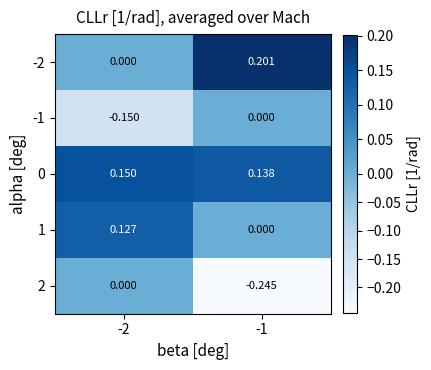

Is the value of -2 at -2 greater than the value of 0 at -1?

No